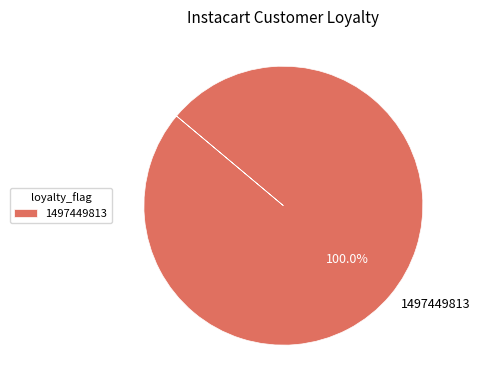

Which slice represents more than half of the pie?

1497449813